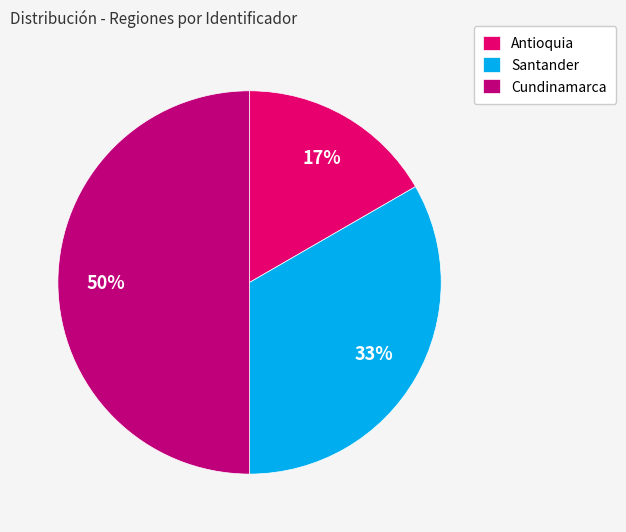

To the nearest percent, what percentage of the pie is Cundinamarca?

50%